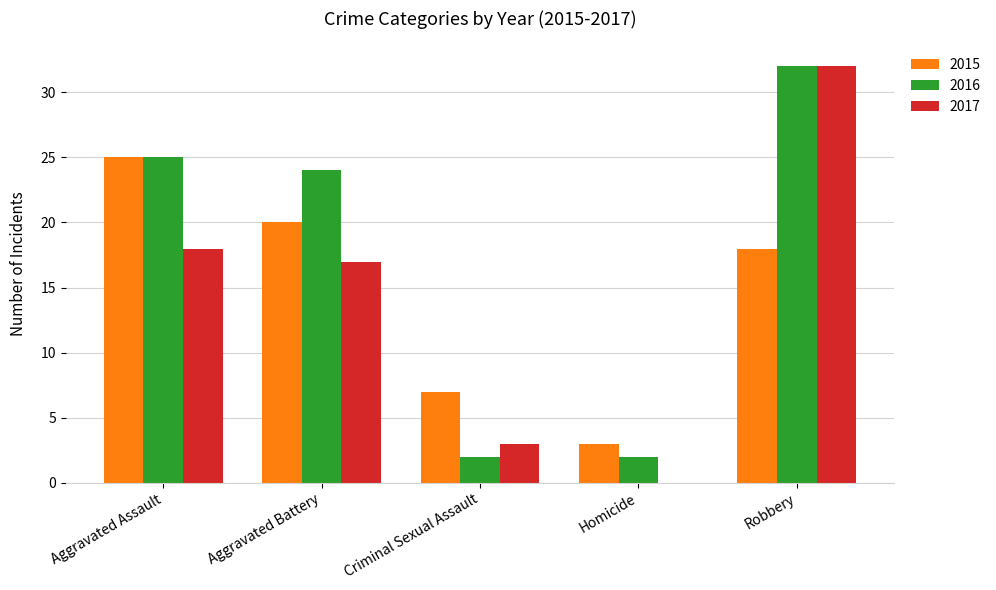

What is the sum of all 2017 values?

70